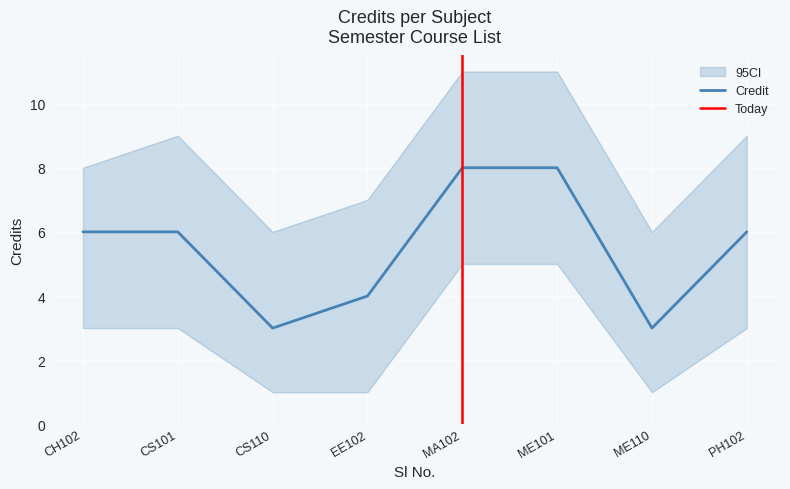

The Credit series shows 5 at 7. True or false?

False